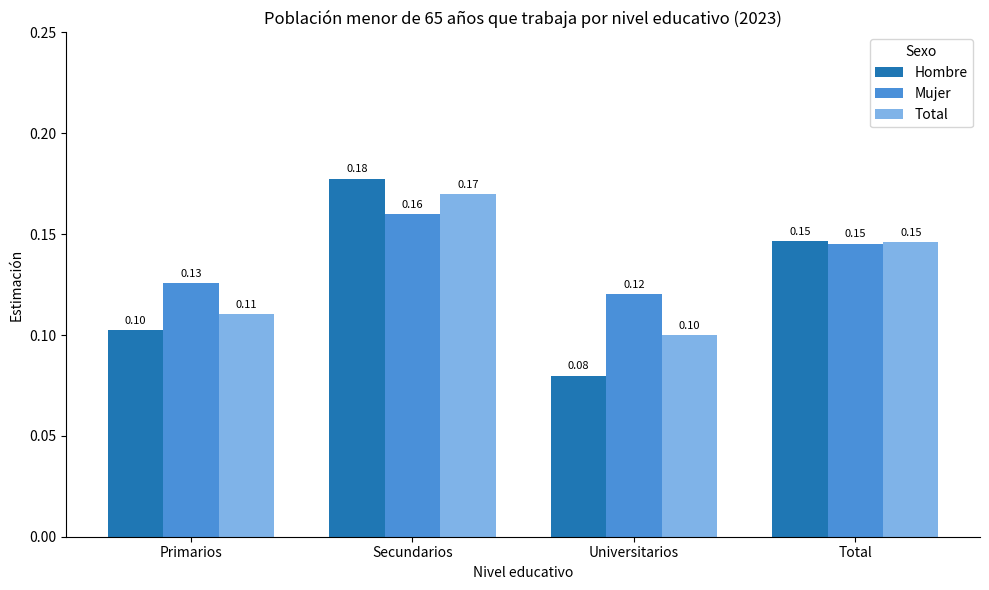

Does the chart contain any negative values?

No